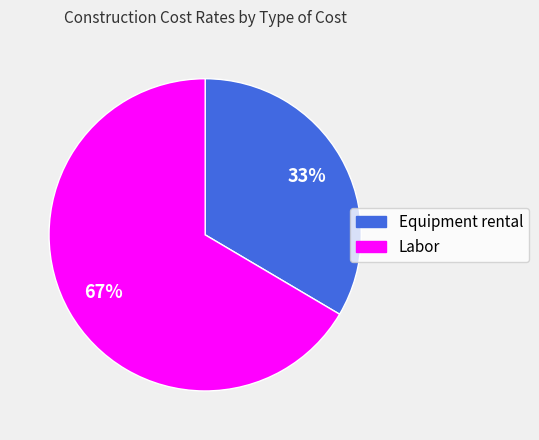

To the nearest percent, what is the average slice percentage?

50%